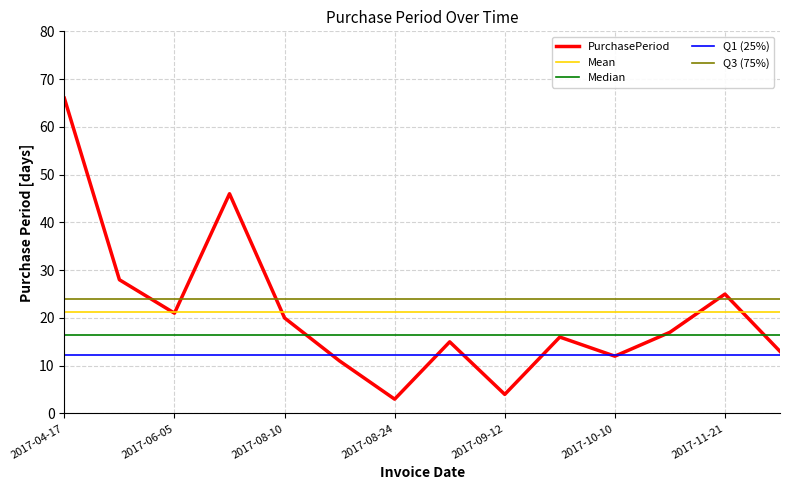

Which series has the largest range (max minus min)?

PurchasePeriod